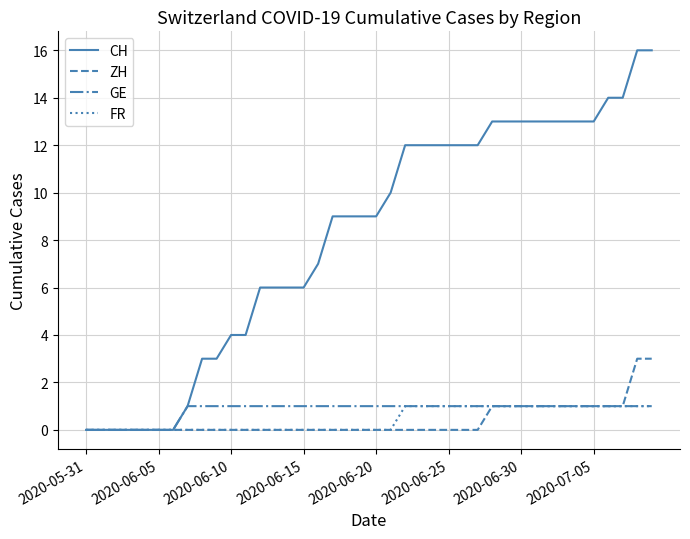

Which series has the widest spread of values?

CH